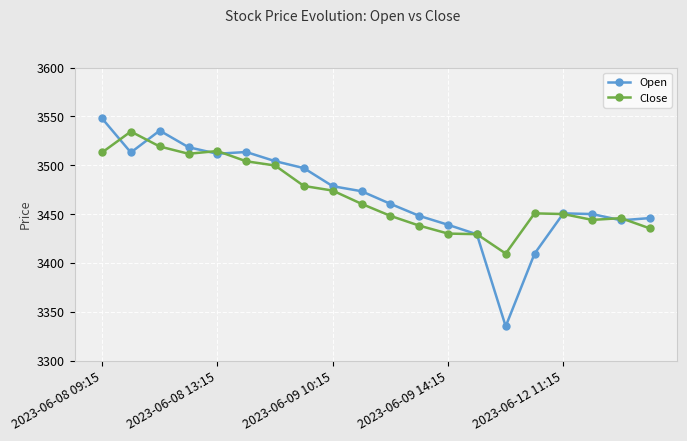

True or false: Close has more than 2 interior local peaks.

True